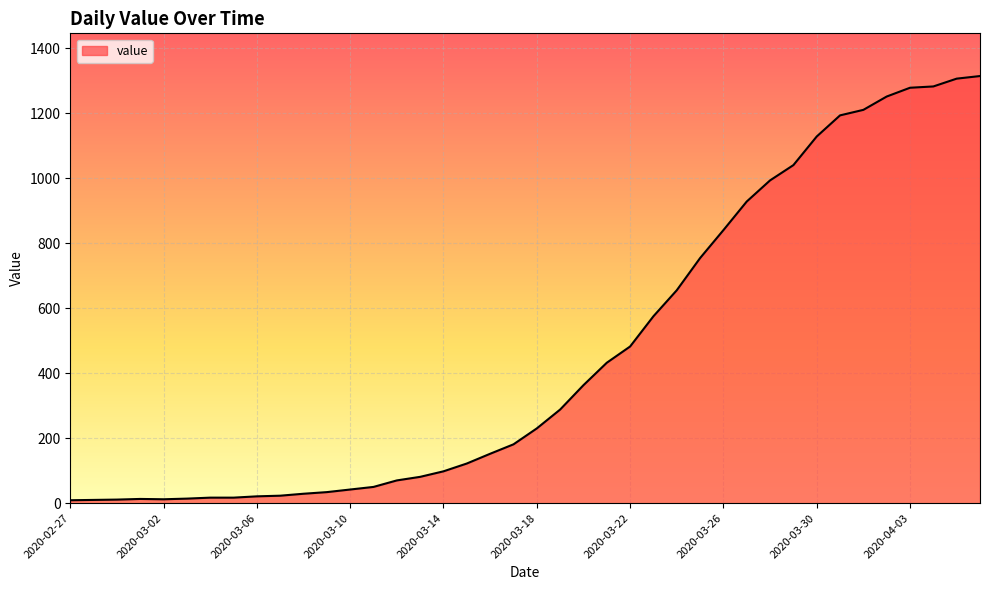

What is the difference between the maximum and minimum values?

1305